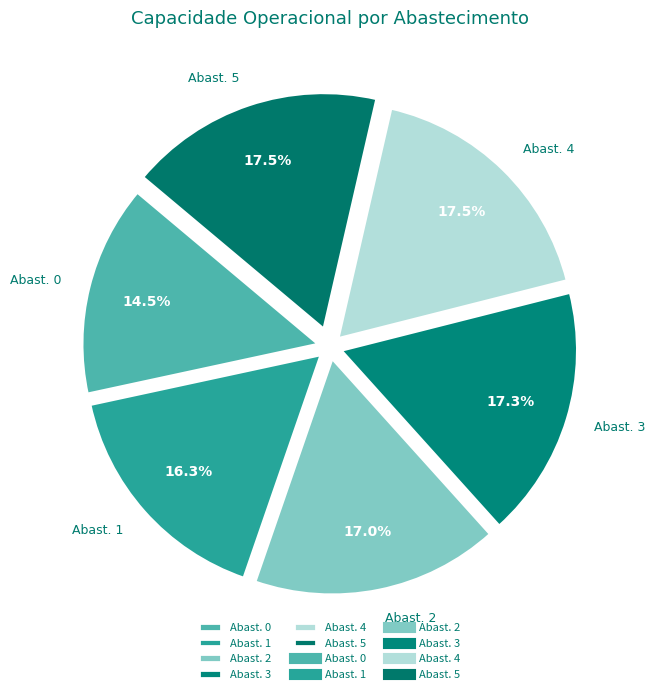

Combined, what portion of the pie is Abast. 4 and Abast. 1?

33.8%